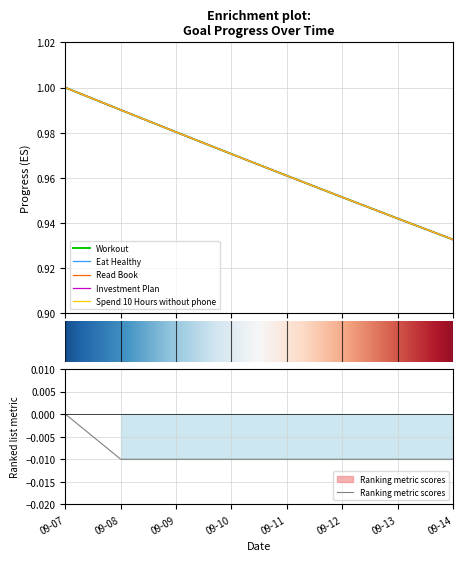

True or false: Investment Plan and Workout intersect in this chart.

False